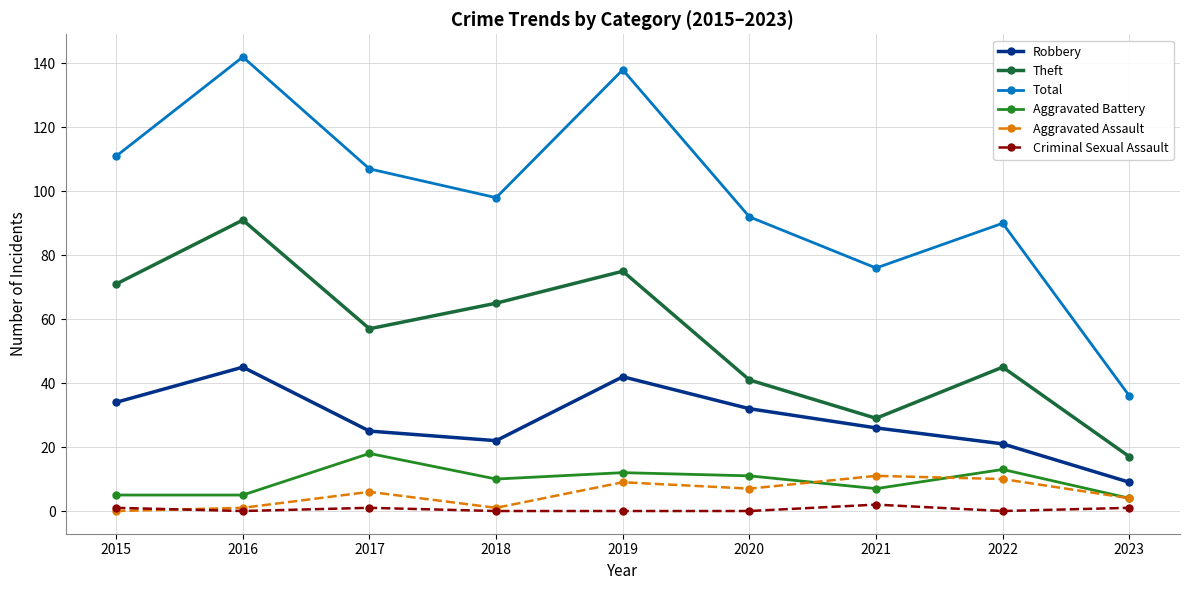

The Aggravated Battery series shows 5 at 2015. True or false?

True